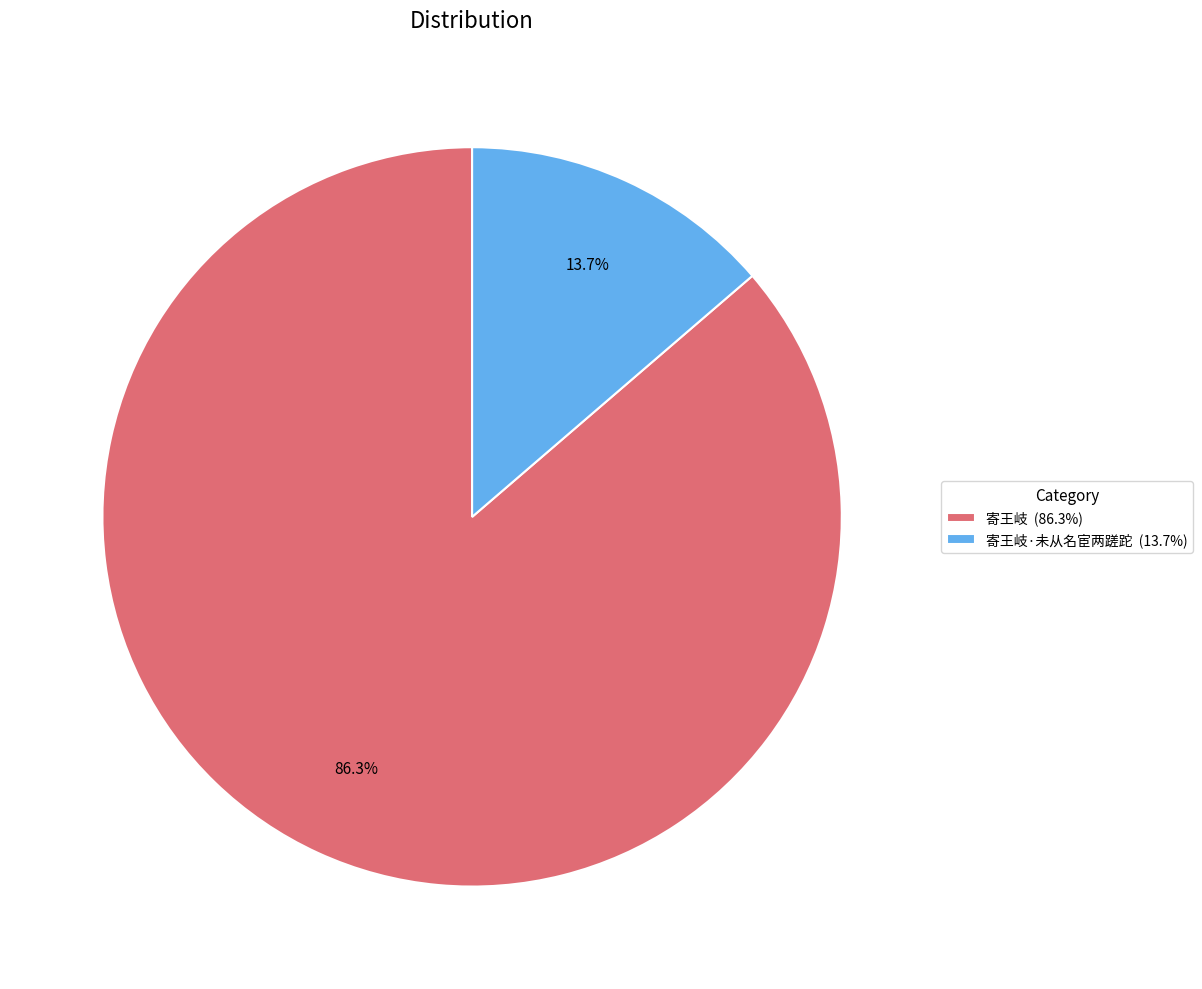

Between 寄王岐 (86.3%) and 寄王岐·未从名宦两蹉跎 (13.7%), which is larger?

寄王岐 (86.3%)